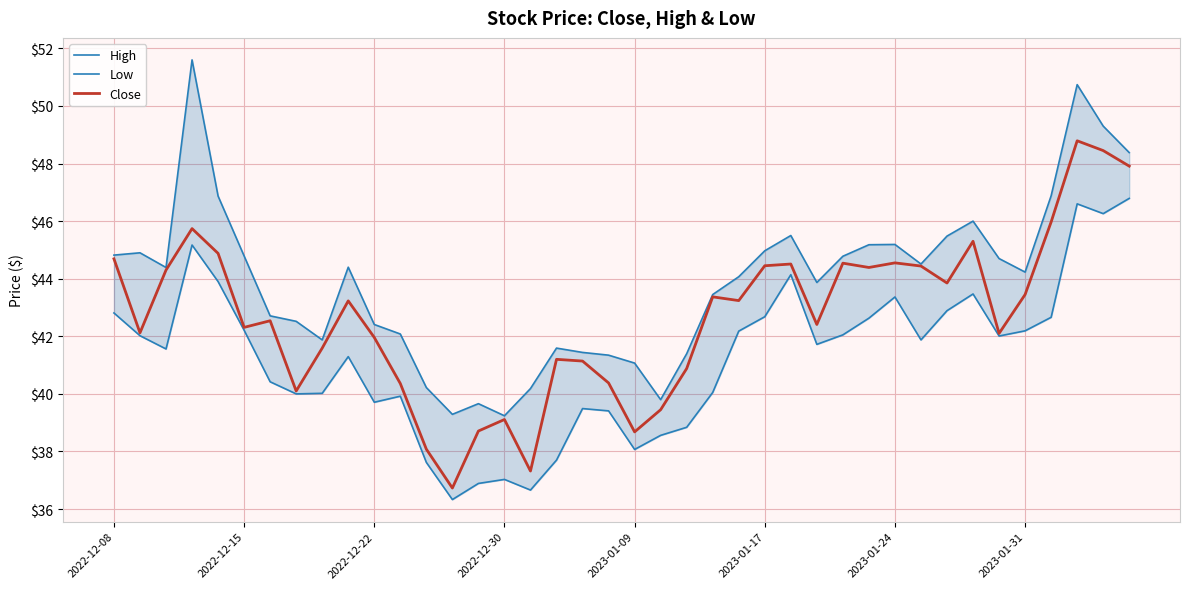

Which series changed the most between 32 and 39?

Close